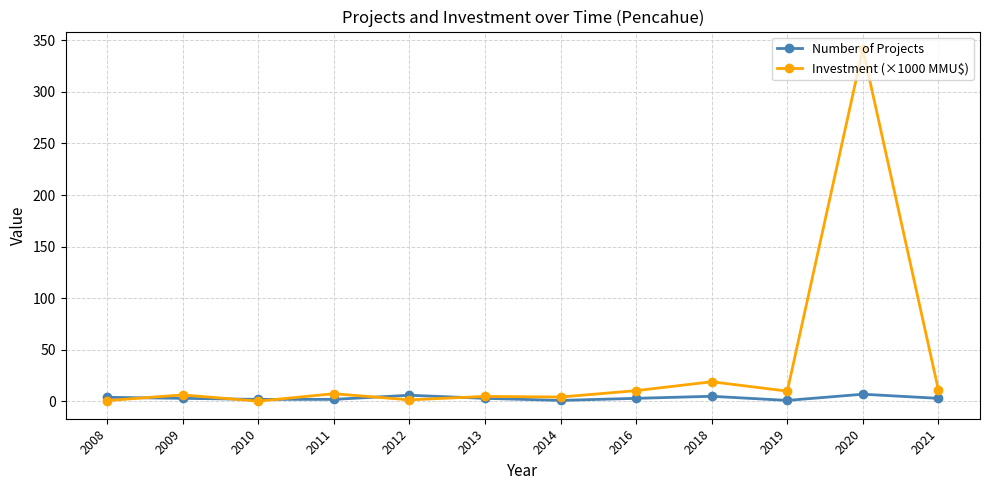

Which label corresponds to the largest value in the chart?

2020